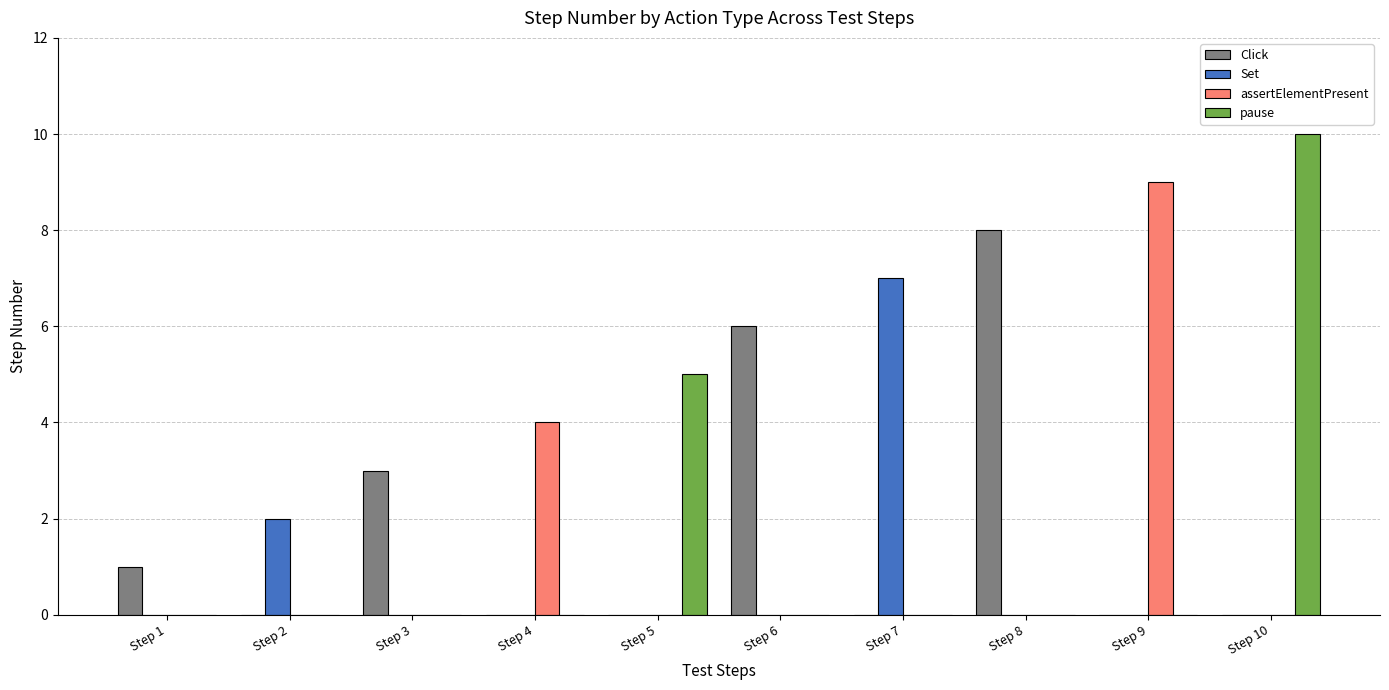

Which series has the widest spread of values?

pause